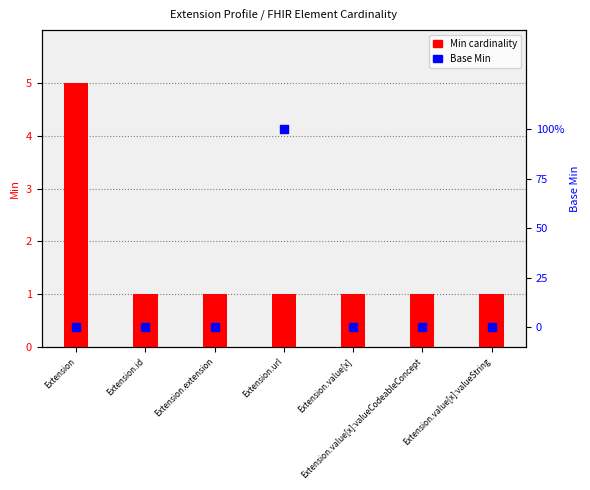

Which series has the widest spread of Y values?

Min (cardinality)